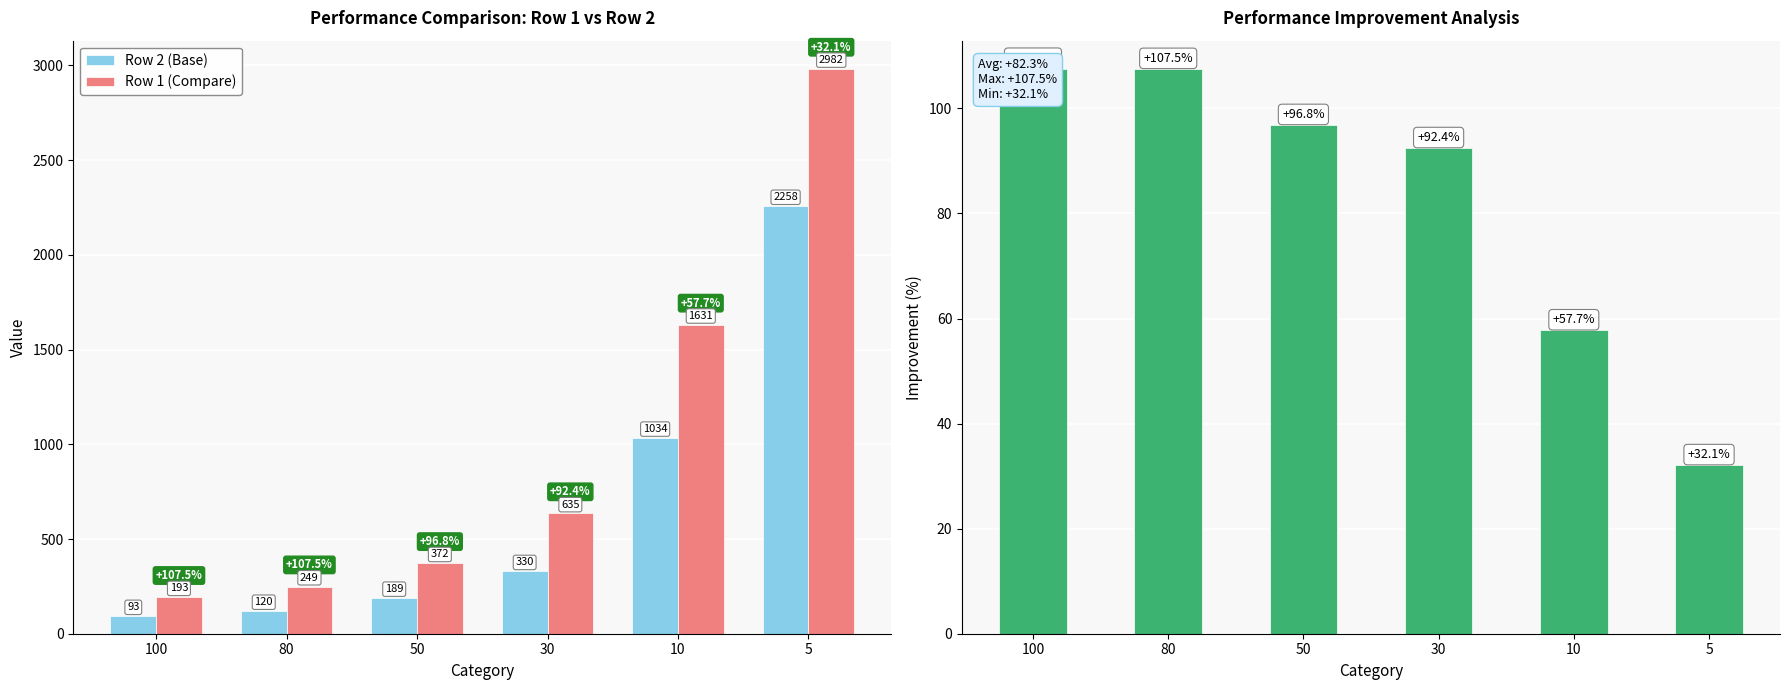

What is the average value of the Row 2 (Base) series?

671